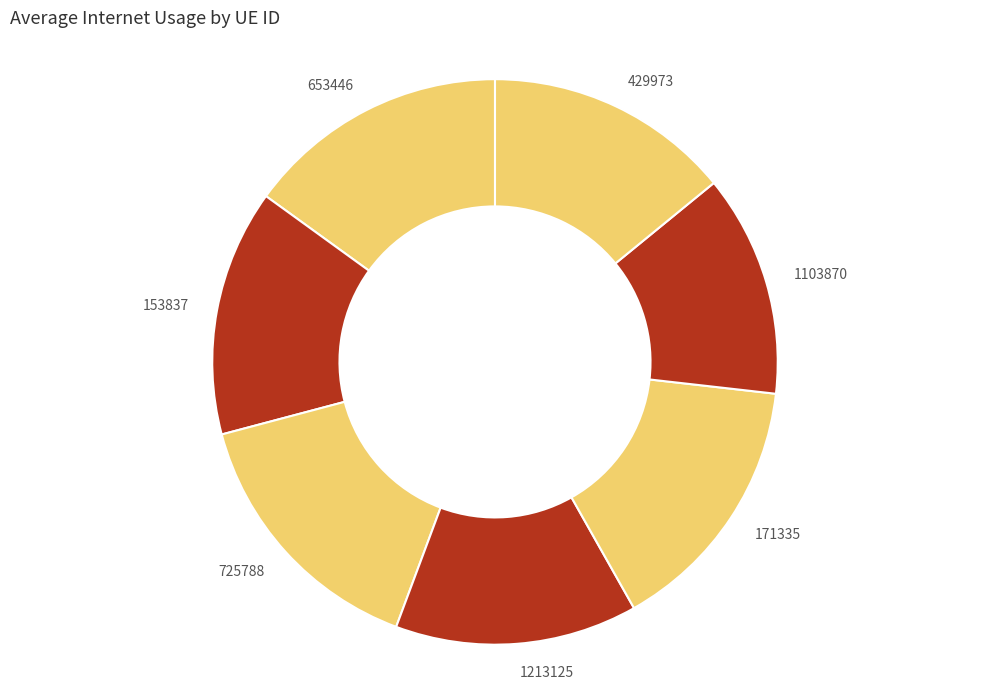

How many slices are in this pie chart?

7